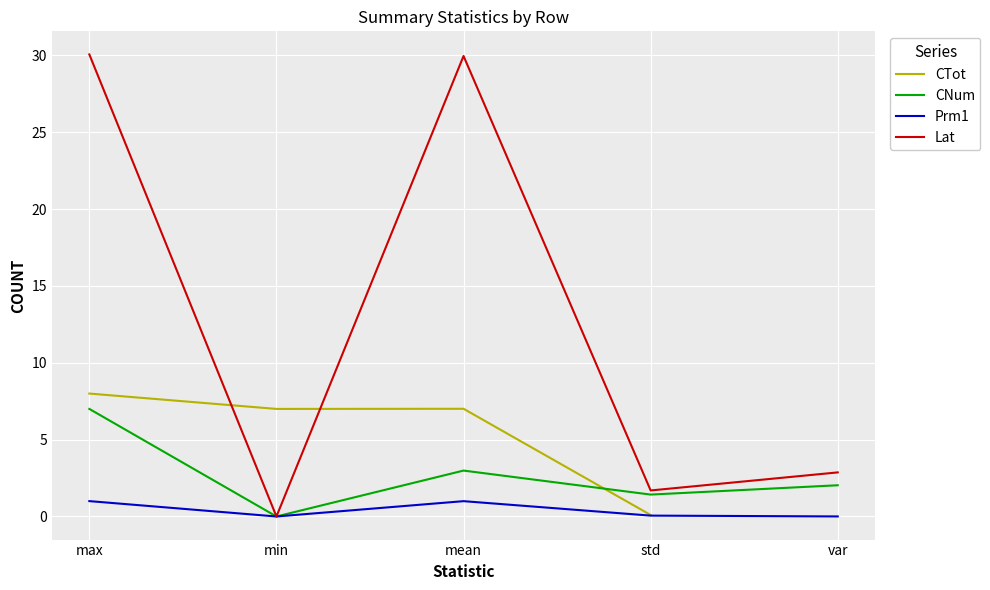

How many distinct data groups are displayed?

4